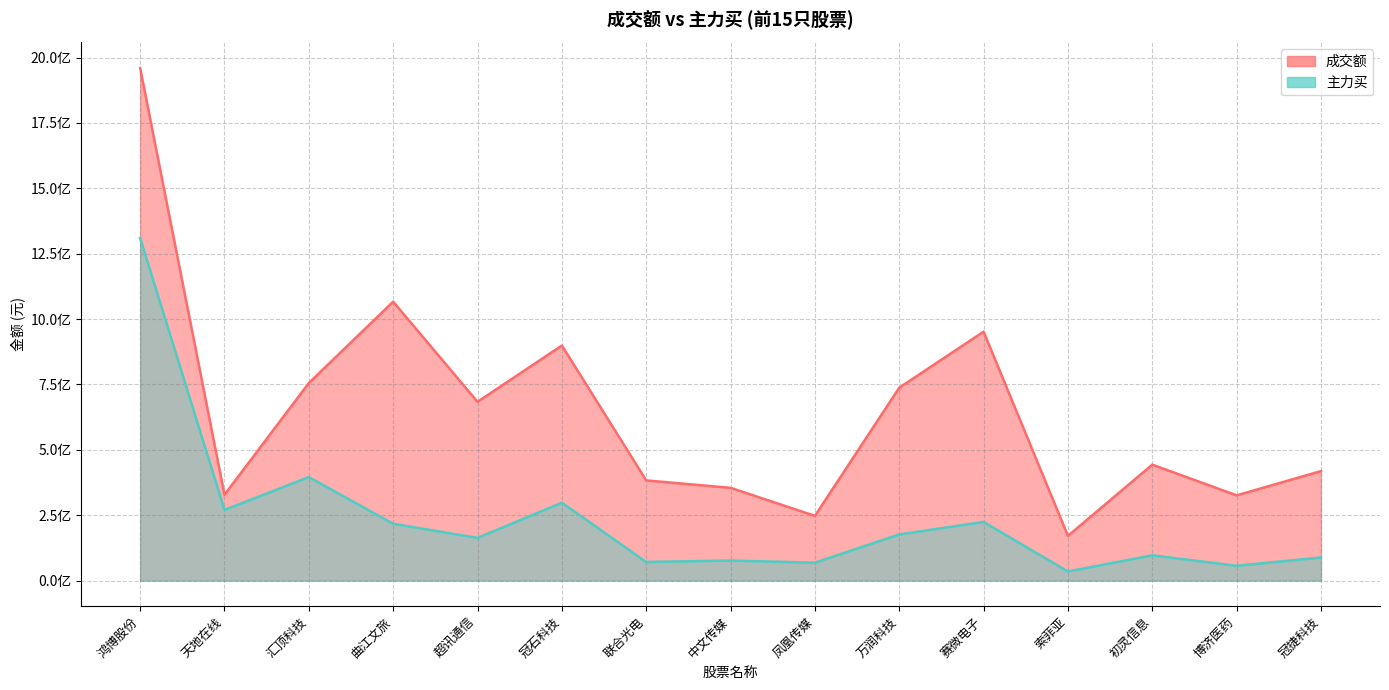

True or false: 主力买 has a value of 34652648 at 索菲亚.

True